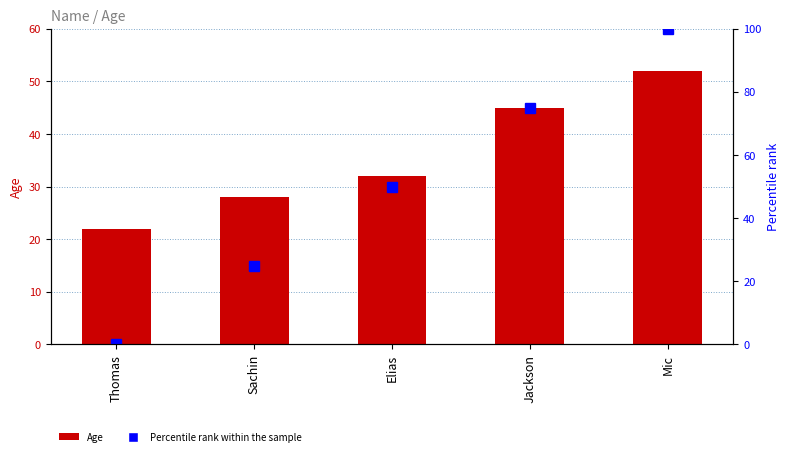

How many categories are shown in the chart?

5